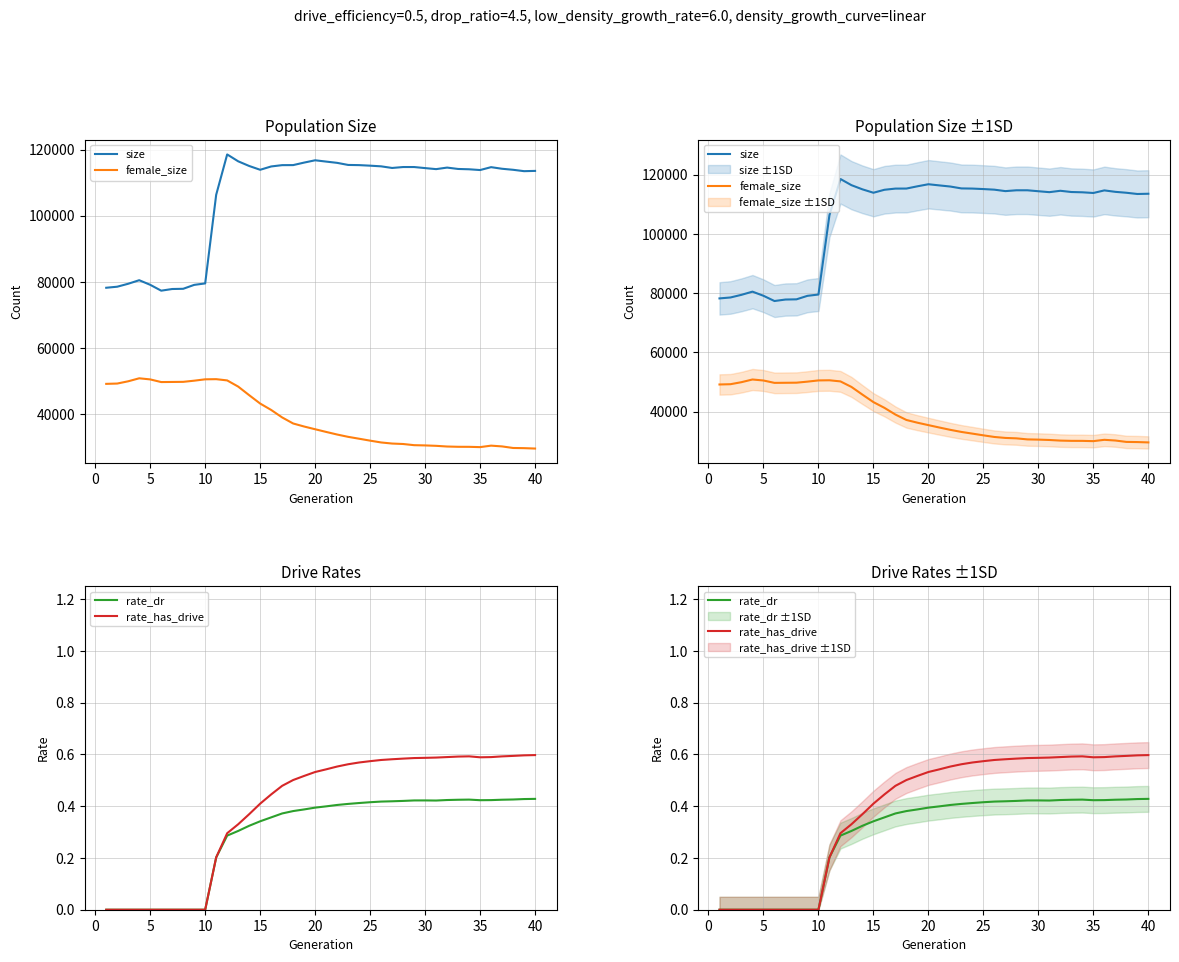

How many interior local valleys does the female_size series have?

2